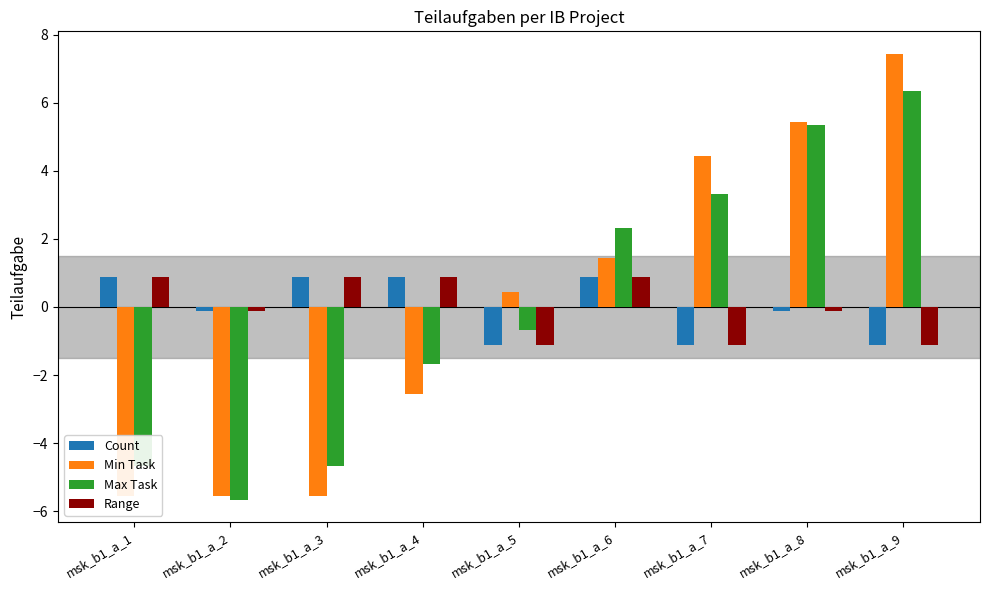

Which category has the highest value across all series?

msk_b1_a_9